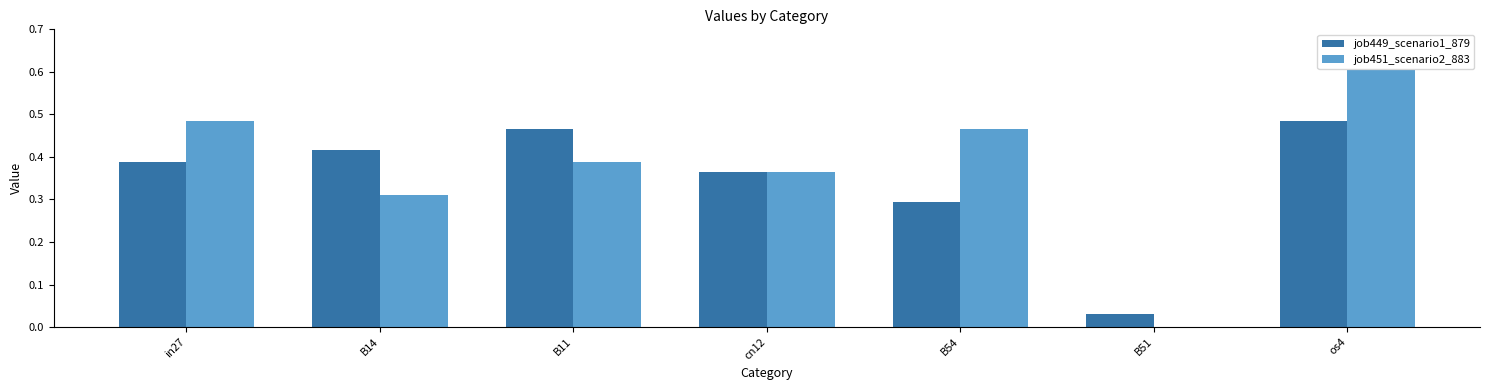

How many series are shown in this chart?

2